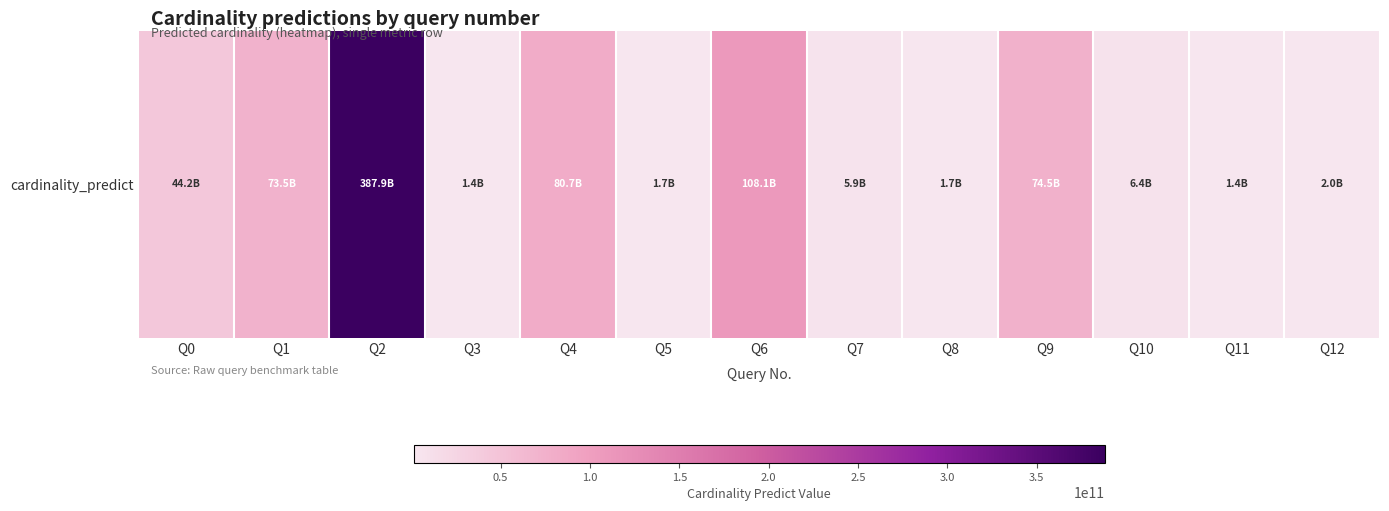

Reading left to right, what are all the values shown in this chart?

44151972000.5	73471563486.7	387944061408.8	1414347366.8	80651095758.2	1654045417.8	108065441777.1	5901625729.4	1679809363.0	74450023775.5	6361146174.4	1414047000.3	2022967548.5